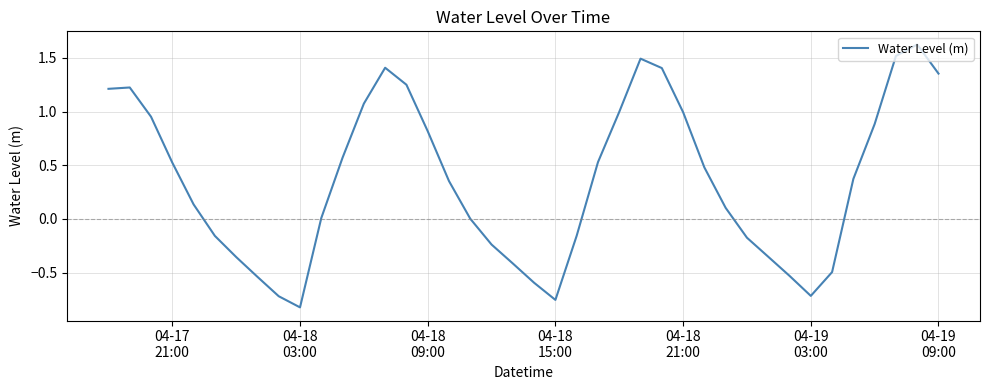

What is the difference between the maximum and minimum values?

2.5